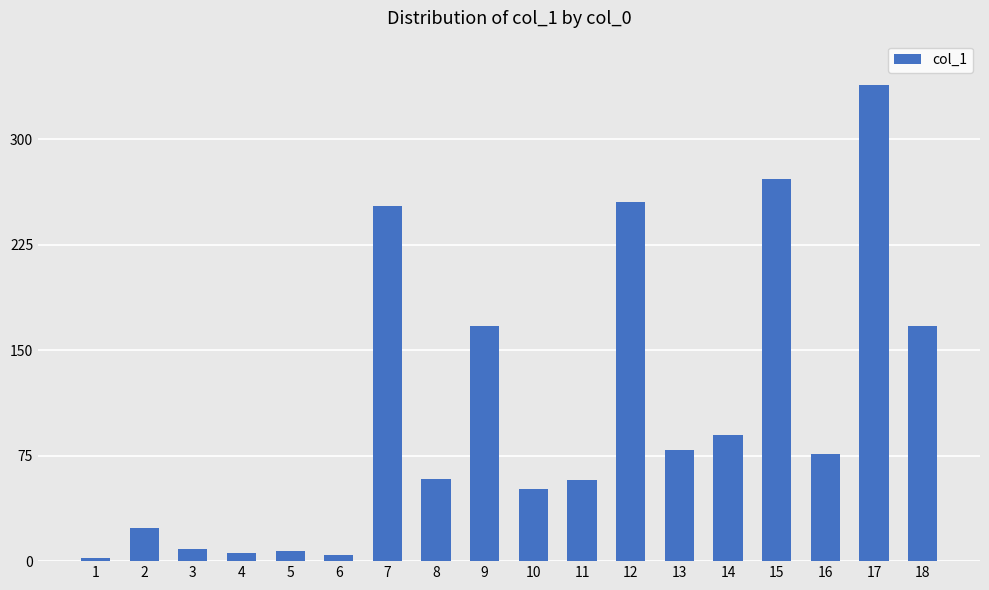

The chart shows a value of 272.0 at 15. True or false?

True